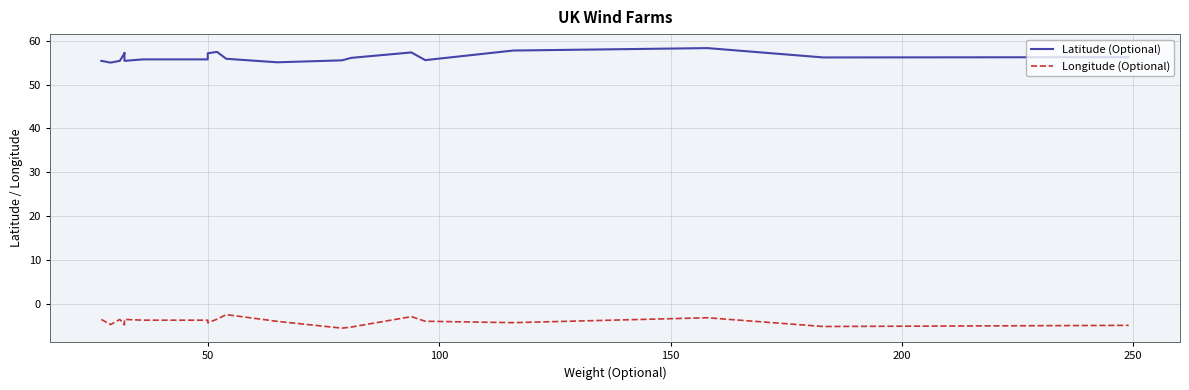

Reading left to right, what are all the values shown in this chart?

Latitude (Optional): 55.4	55.0	55.4	57.2	57.2	55.4	55.8	55.8	57.2	57.5	55.9	55.1	55.6	56.1	57.4	55.6	57.8	58.4	56.2	56.3
Longitude (Optional): -3.6	-4.8	-3.6	-4.8	-4.7	-3.6	-3.8	-3.8	-4.4	-3.5	-2.5	-4.0	-5.6	-5.3	-3.0	-4.0	-4.3	-3.2	-5.2	-5.0